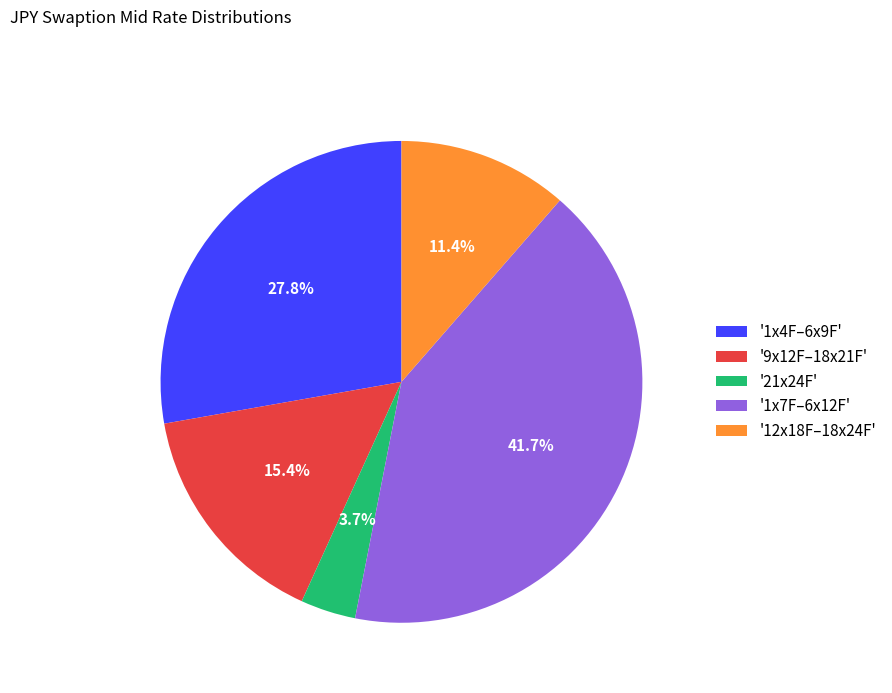

Does '1x4F–6x9F' account for over 50% of the chart?

No